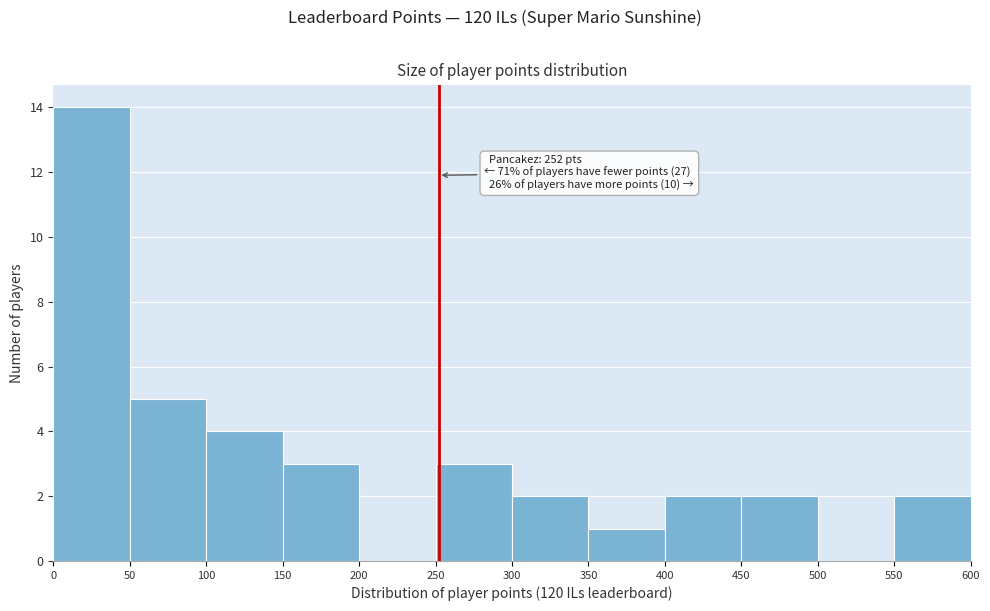

Over which range of the x-axis is the bar tallest?

0 to 50